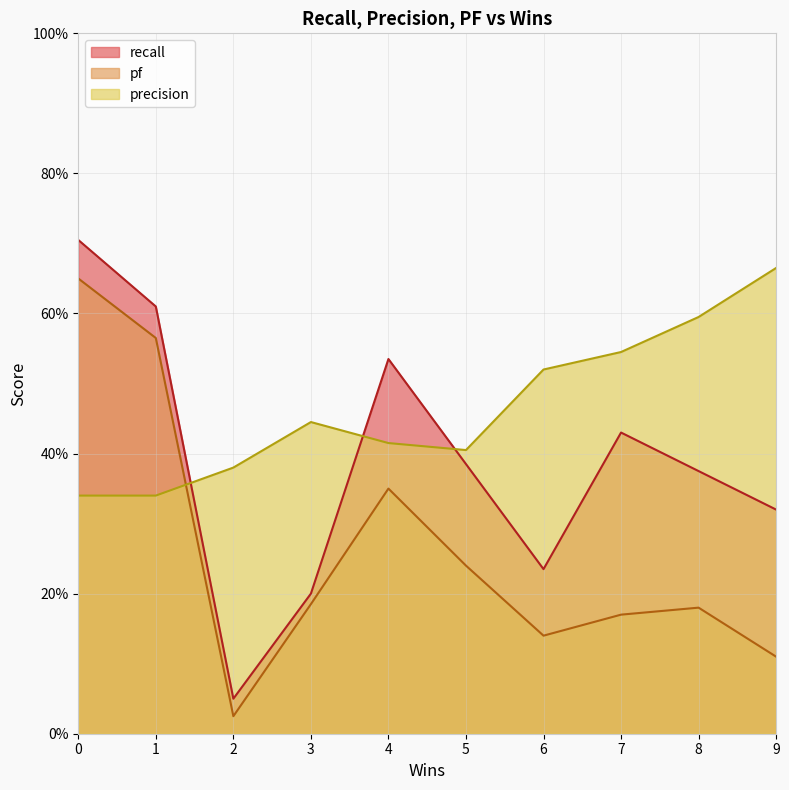

What is the difference between the second highest and second lowest values in the precision series?

0.3